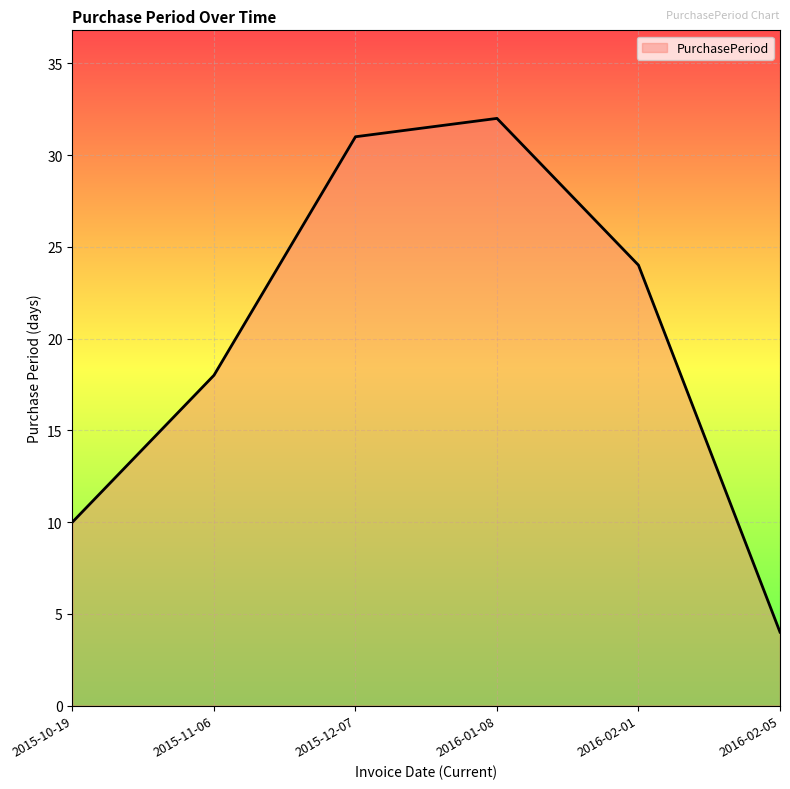

What position from the right is 2015-11-06?

5